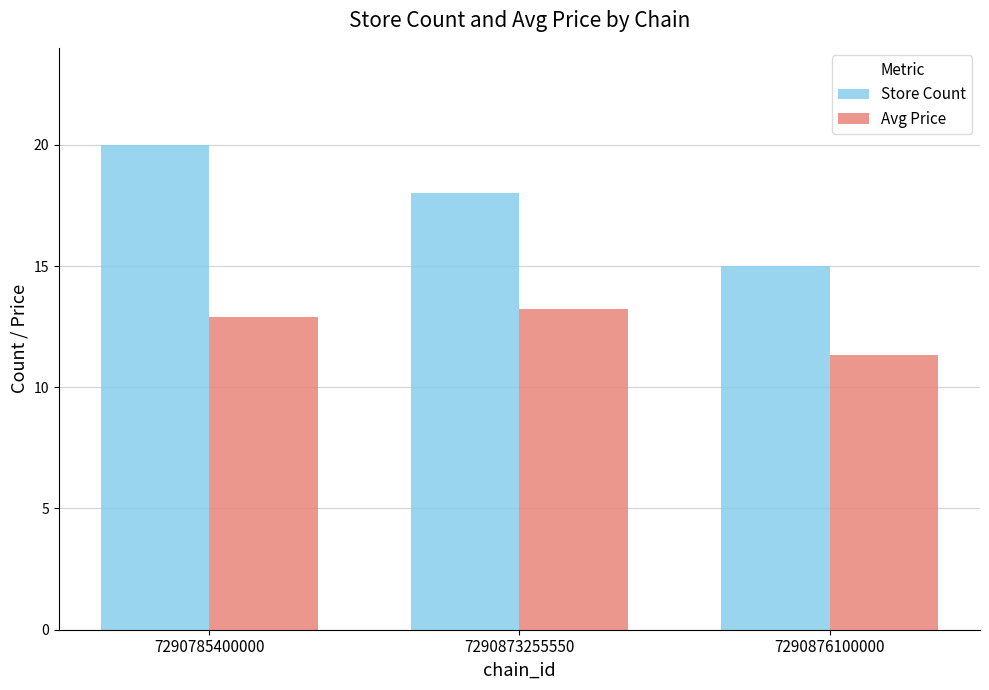

Is it true that Store Count equals 20.0 at 7290785400000?

True